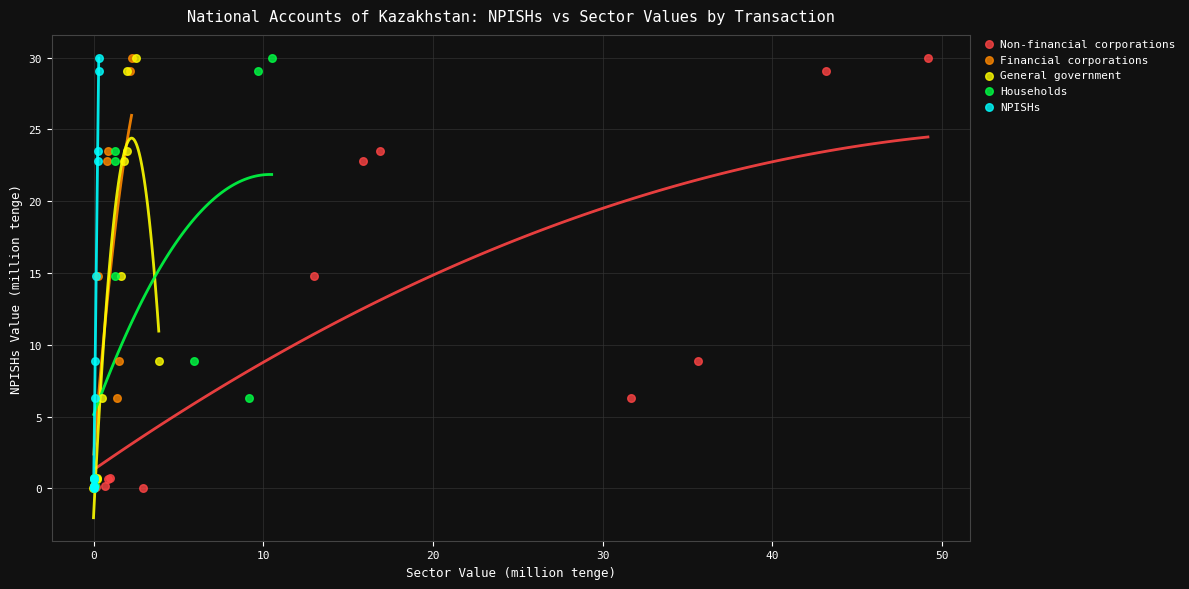

What are all the series names shown in the legend?

Non-financial corporations, Financial corporations, General government, Households, NPISHs